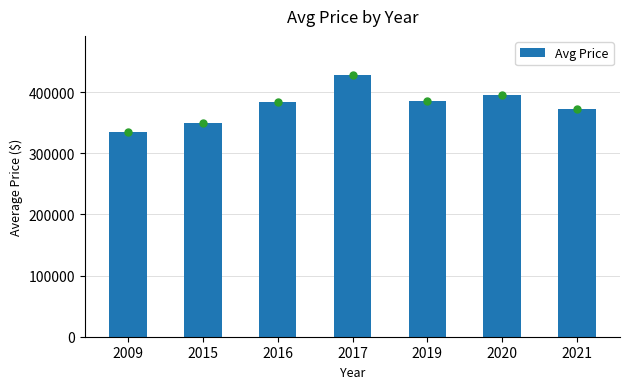

What is the average value?

378634.6